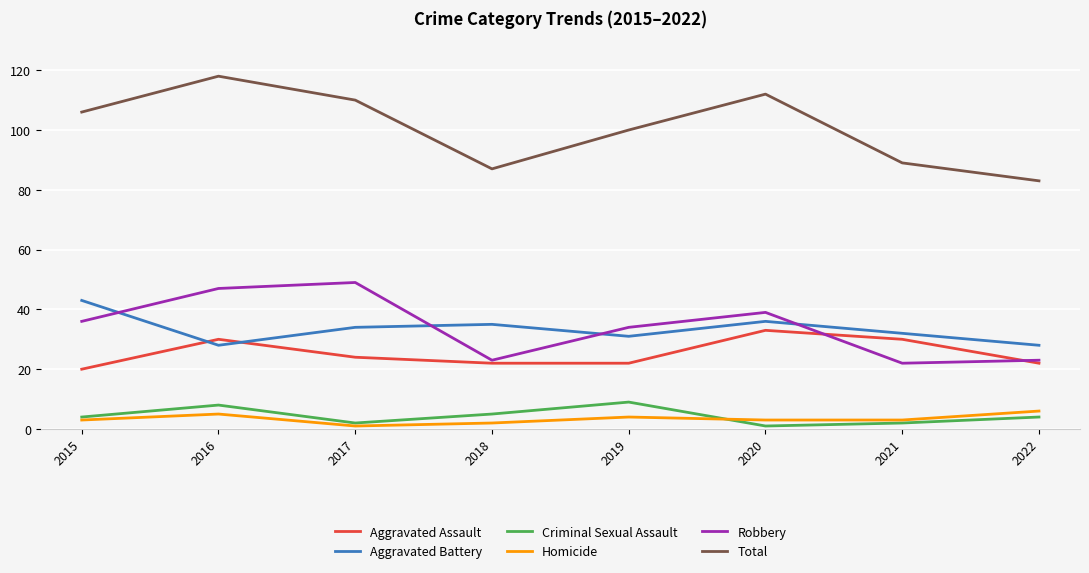

How many values in the Total series are below 106?

4